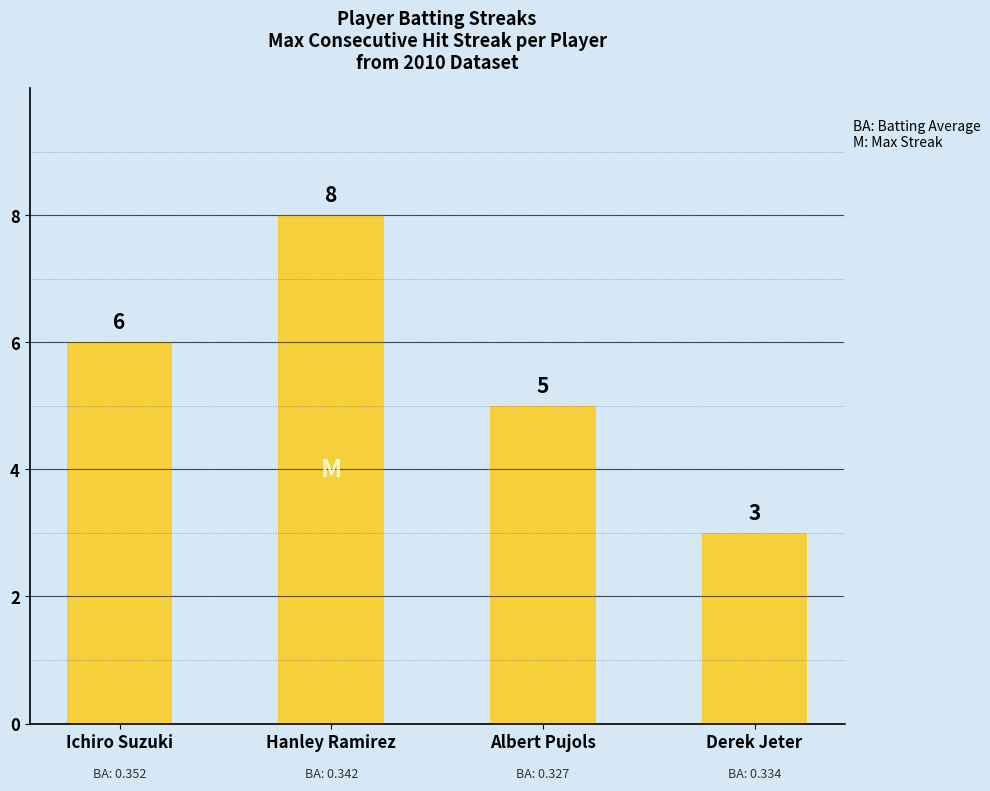

The chart shows a value of 2 at Hanley Ramirez. True or false?

False